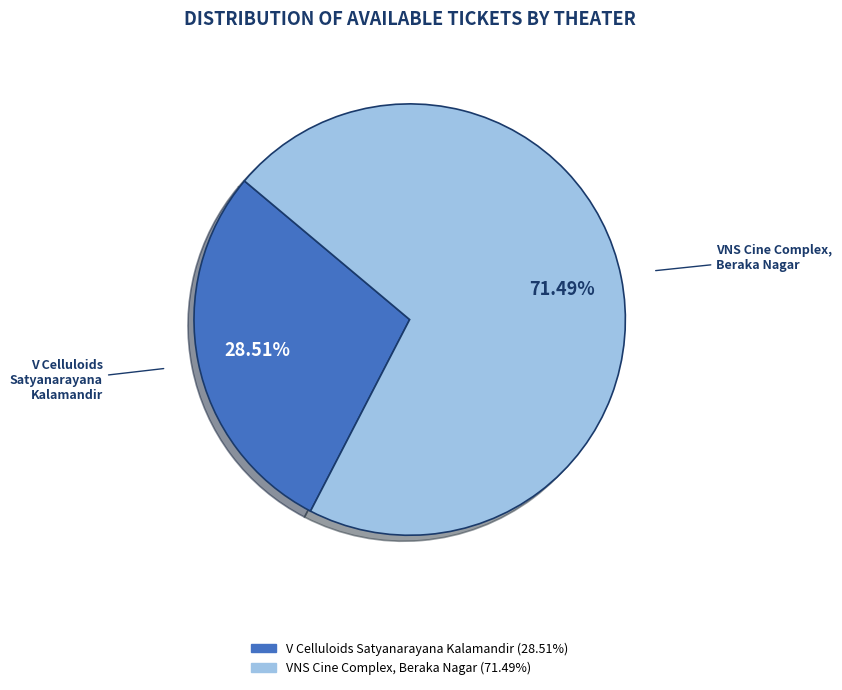

Between V Celluloids Satyanarayana Kalamandir and VNS Cine Complex, Beraka Nagar, which is larger?

VNS Cine Complex, Beraka Nagar